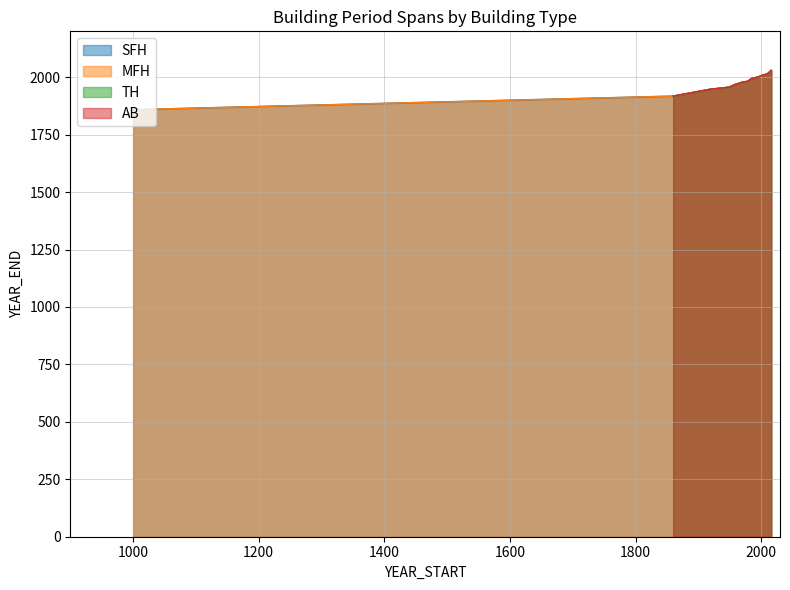

The value of TH at 9 is 2731. True or false?

False